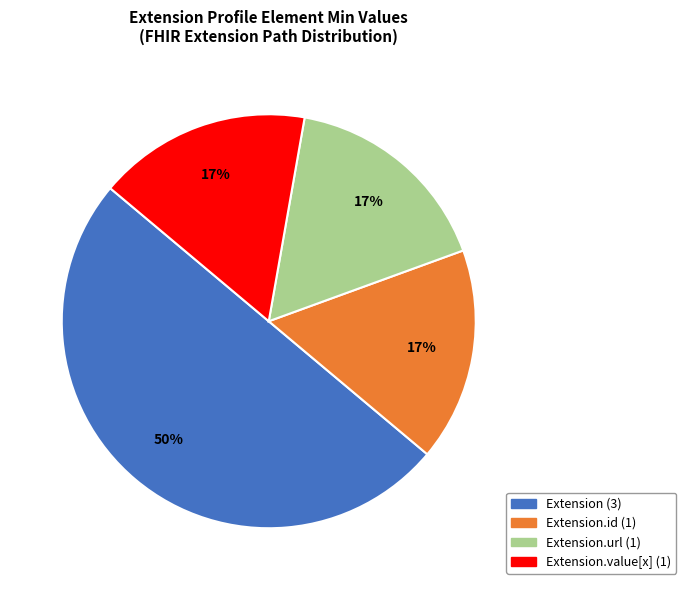

To the nearest percent, what is the average slice percentage?

25%